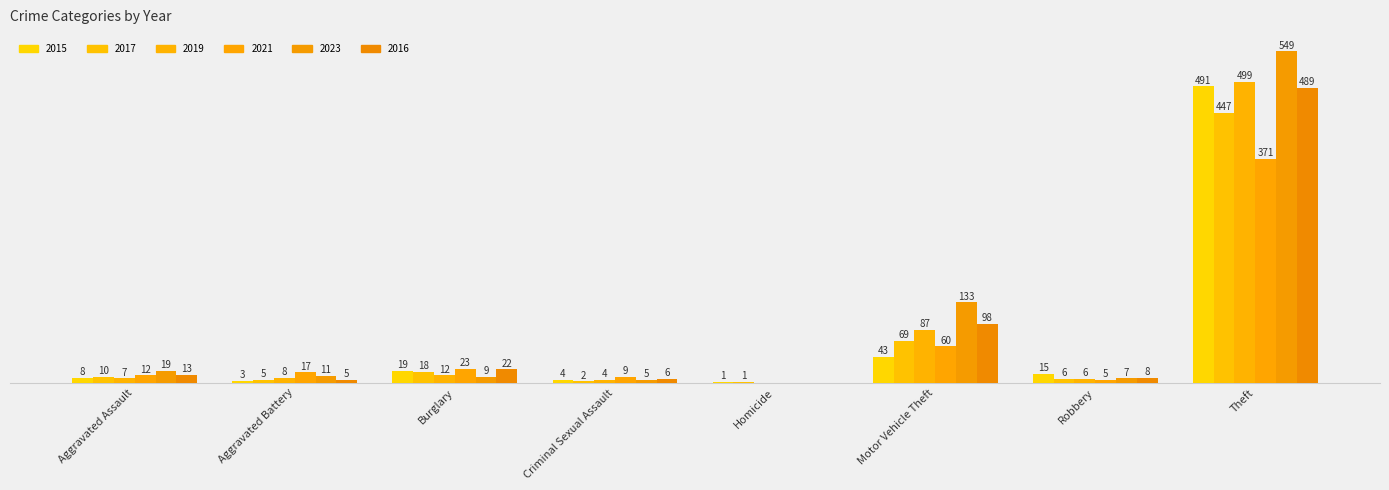

Does the chart contain stacked bars?

No